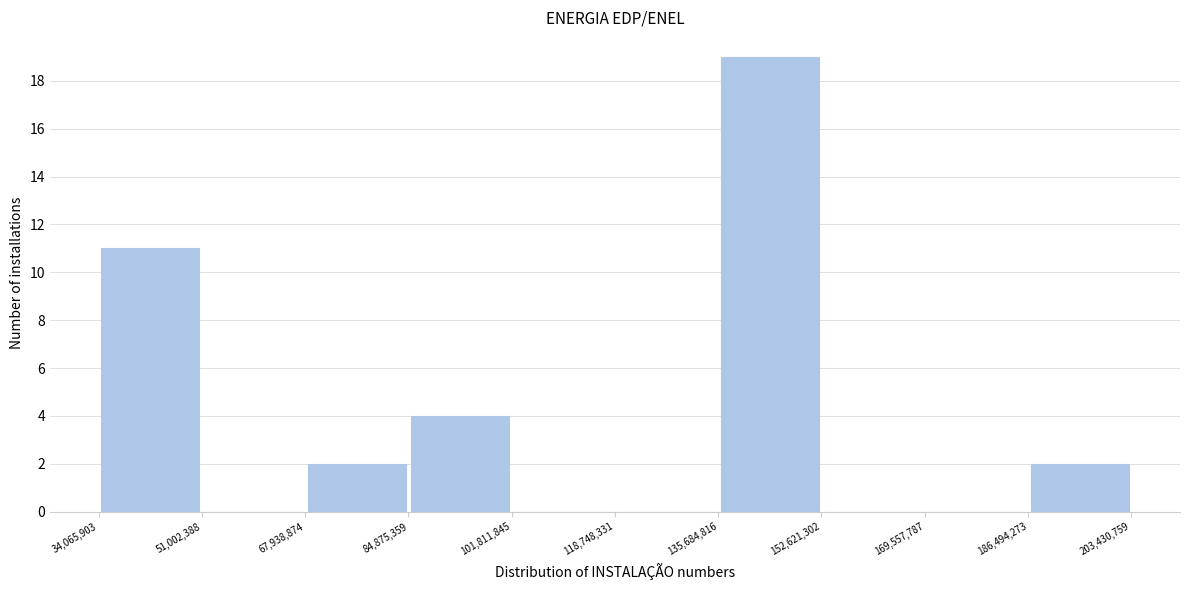

Which range on the x-axis has the tallest bar?

135,684,816 to 152,621,302